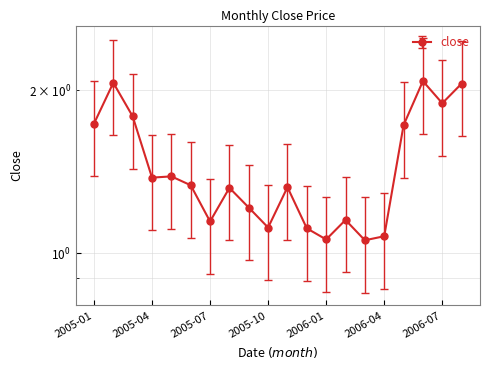

Which category has the highest value across all series?

2006-06